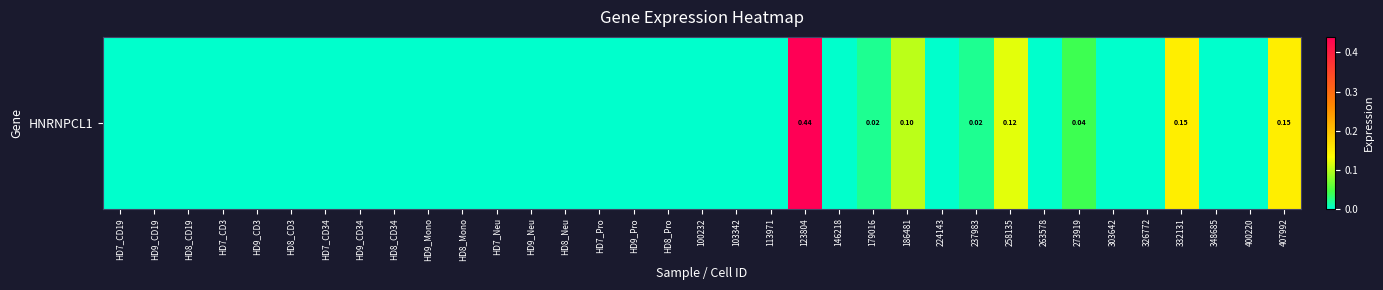

The chart shows a value of 0.0 at HD7_CD34. True or false?

True